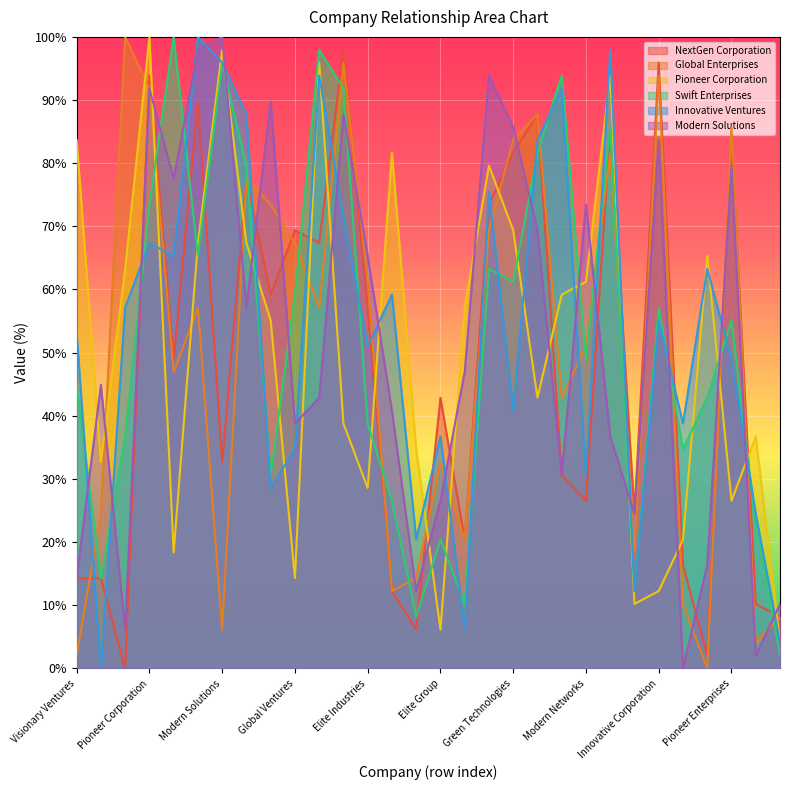

Read the Modern Solutions value at Elite Corporation.

12.2